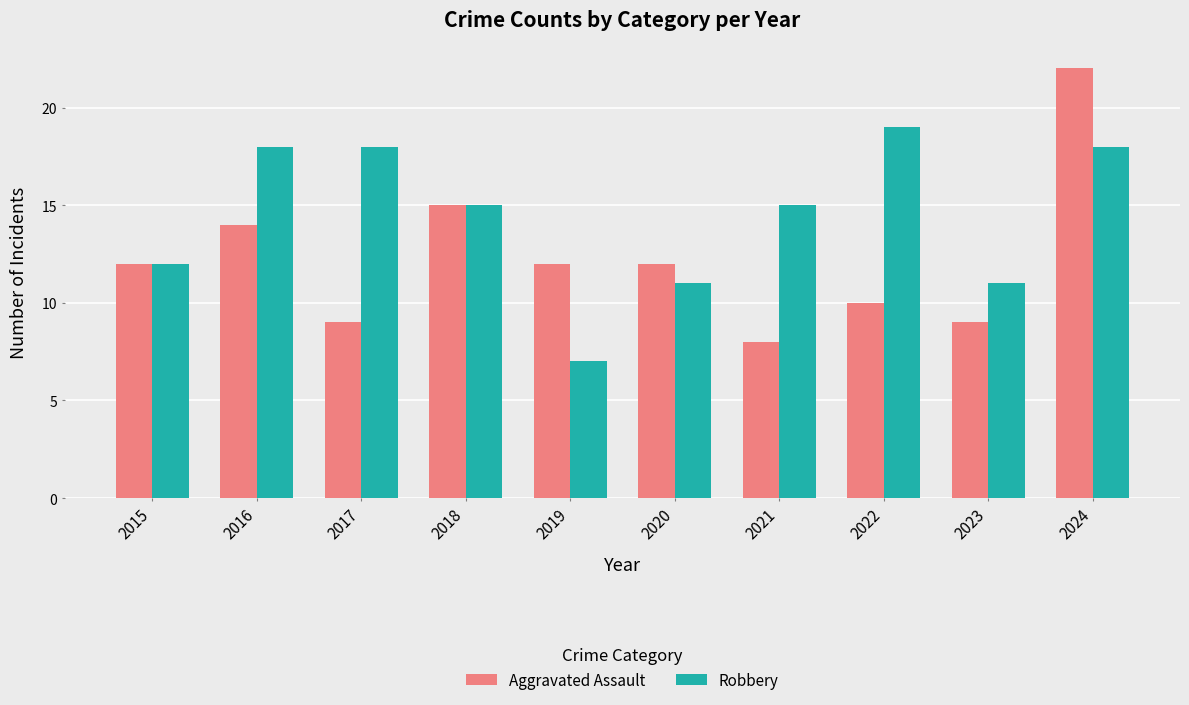

Reading left to right, extract all data points from this chart.

Aggravated Assault: 2015=12	2016=14	2017=9	2018=15	2019=12	2020=12	2021=8	2022=10	2023=9	2024=22
Robbery: 2015=12	2016=18	2017=18	2018=15	2019=7	2020=11	2021=15	2022=19	2023=11	2024=18